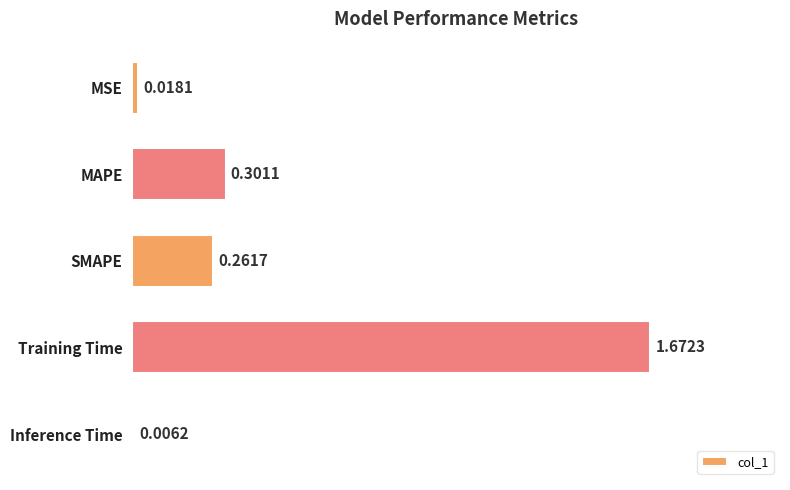

Where is the data nearest to the value 0?

Inference Time